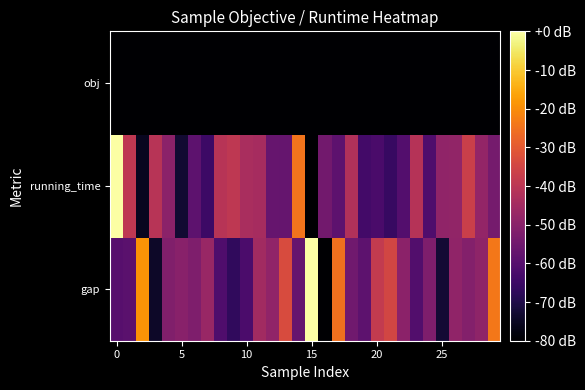

Reading left to right, extract all data points from this chart.

gap: -59.7	-59.3	-18.9	-74.2	-51.9	-50.0	-52.2	-46.9	-61.3	-67.2	-62.2	-45.0	-48.7	-33.3	-57.1	0.0	-80.0	-25.3	-54.9	-58.5	-38.2	-34.9	-49.4	-60.7	-52.0	-72.8	-48.6	-51.0	-48.8	-23.8
running_time: 0.0	-39.2	-75.6	-40.7	-49.5	-73.0	-58.5	-64.7	-40.8	-39.3	-43.6	-44.2	-56.6	-56.9	-24.4	-80.0	-54.7	-58.4	-42.0	-63.6	-62.5	-65.9	-60.5	-41.0	-61.5	-48.5	-48.3	-36.6	-48.0	-53.9
obj: -80.0	-80.0	-80.0	-80.0	-80.0	-80.0	-80.0	-80.0	-80.0	-80.0	-80.0	-80.0	-80.0	-80.0	-80.0	-80.0	-80.0	-80.0	-80.0	-80.0	-80.0	-80.0	-80.0	-80.0	-80.0	-80.0	-80.0	-80.0	-80.0	-80.0